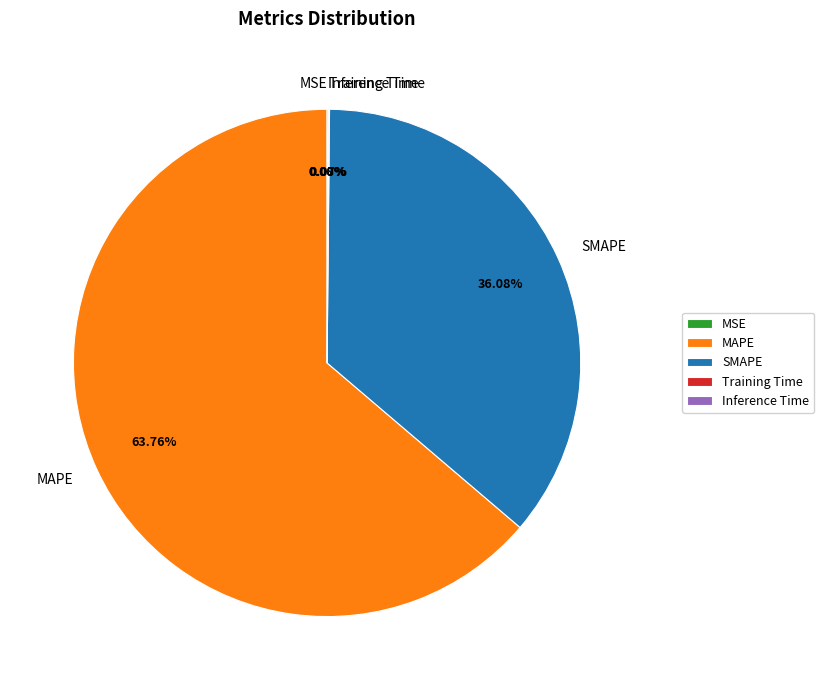

Which slice represents more than half of the pie?

MAPE